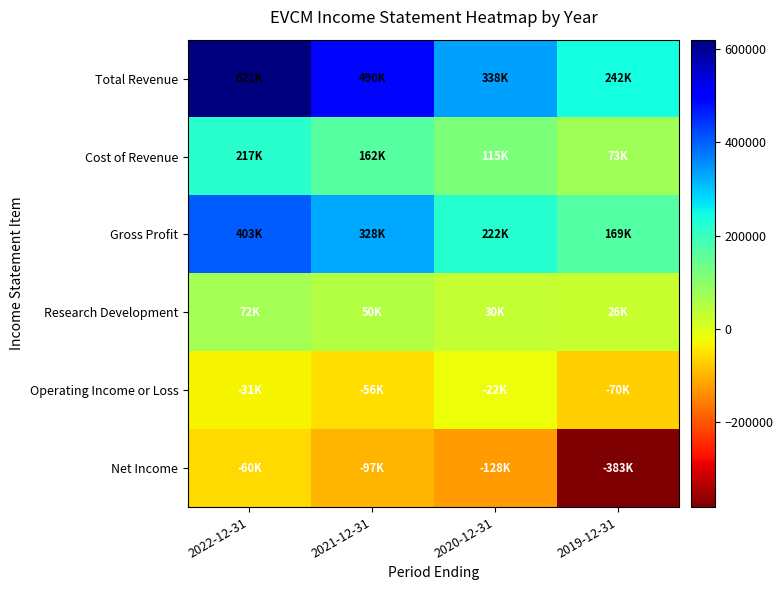

Which series has the largest total across all categories?

Total Revenue